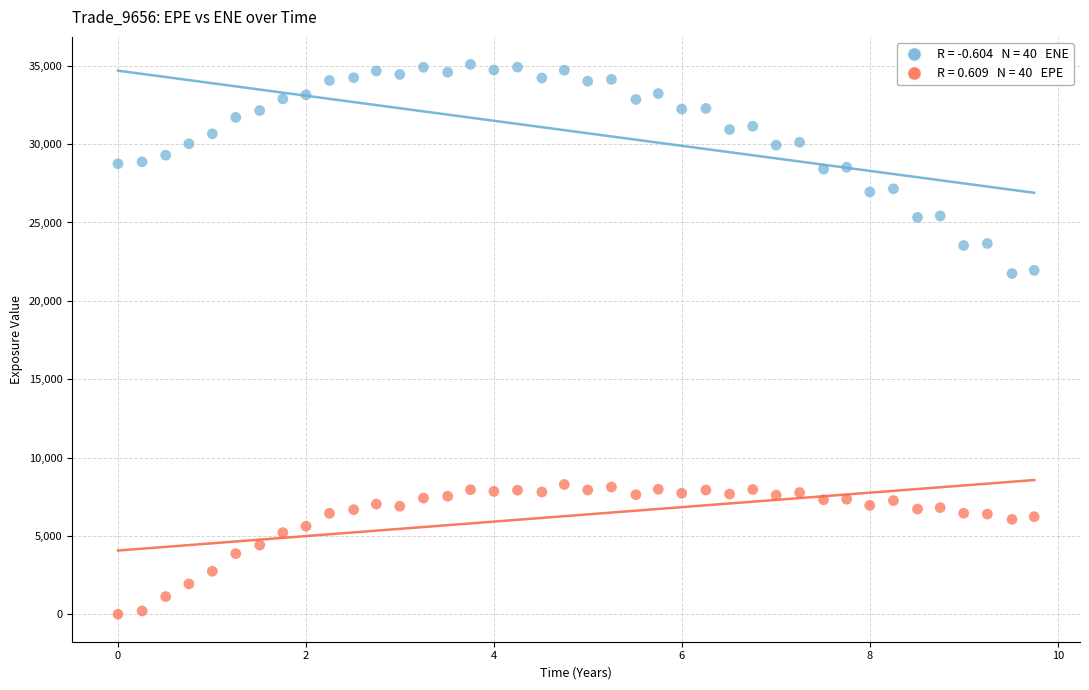

Across all data points, what is the range of X values (max minus min)?

9.7